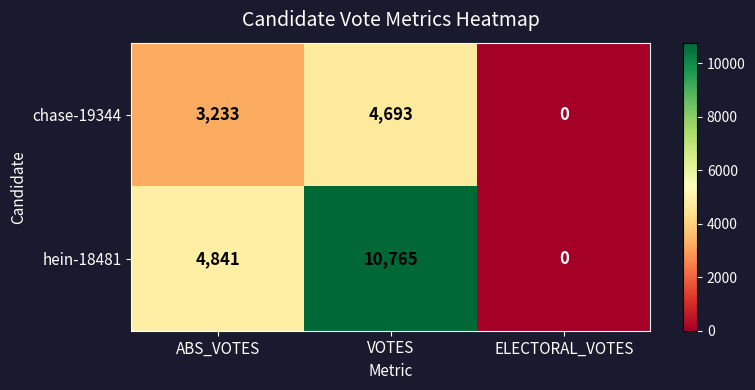

List the series in order of their overall mean, lowest first.

chase-19344, hein-18481